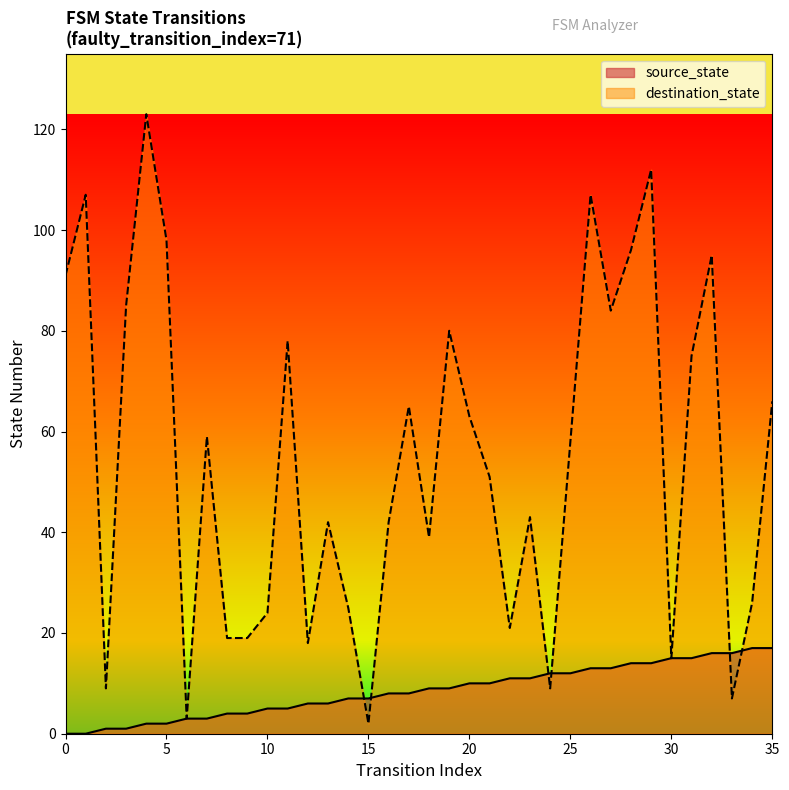

True or false: destination_state has a value of 80 at 19.

True